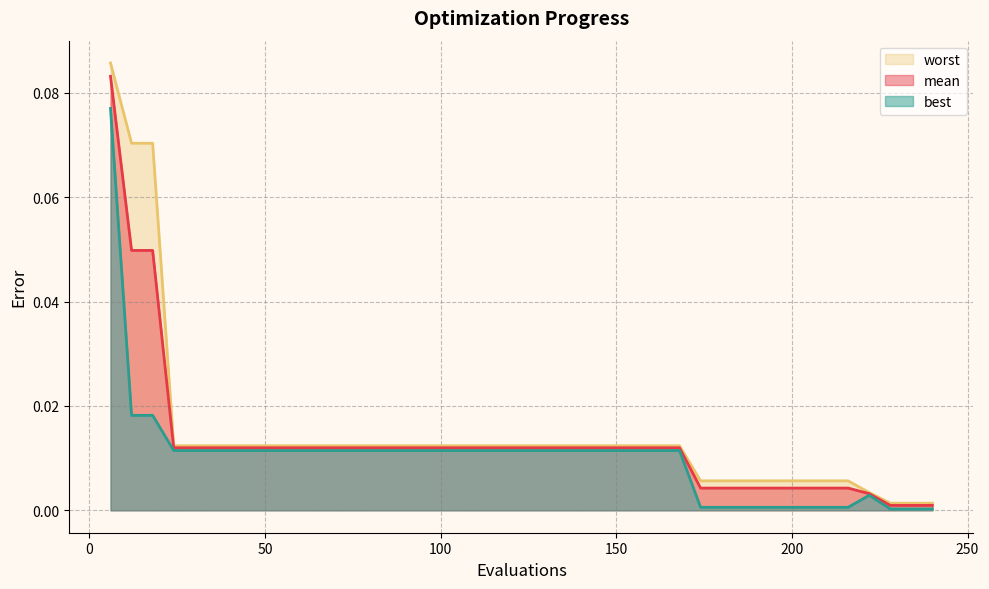

At which label is worst closest to 0?

228